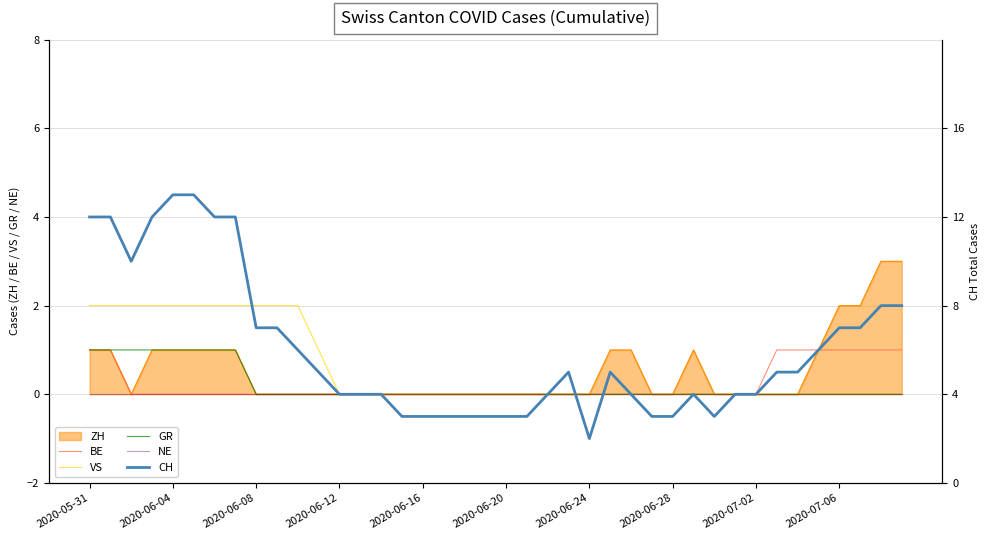

The value of GR at 2020-07-02 is 0. True or false?

True